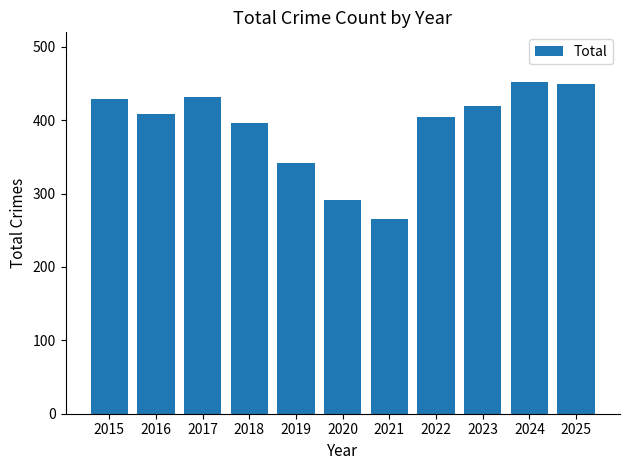

What is the value of the 6th bar from the left?

291